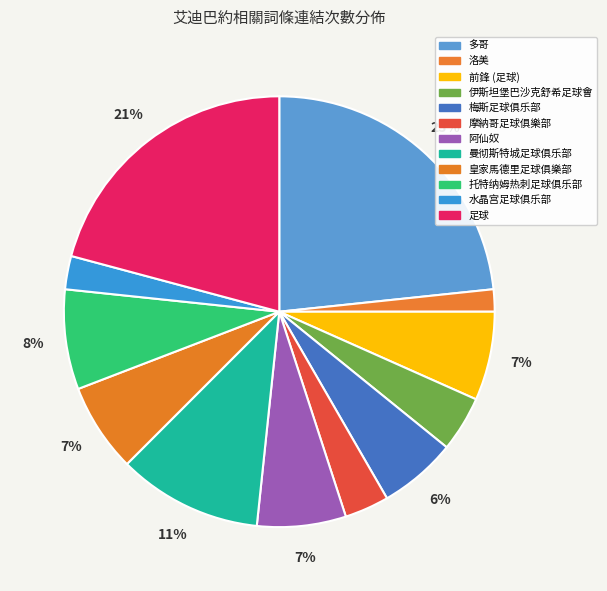

The 皇家馬德里足球俱樂部 slice represents 17% of the pie. True or false?

False